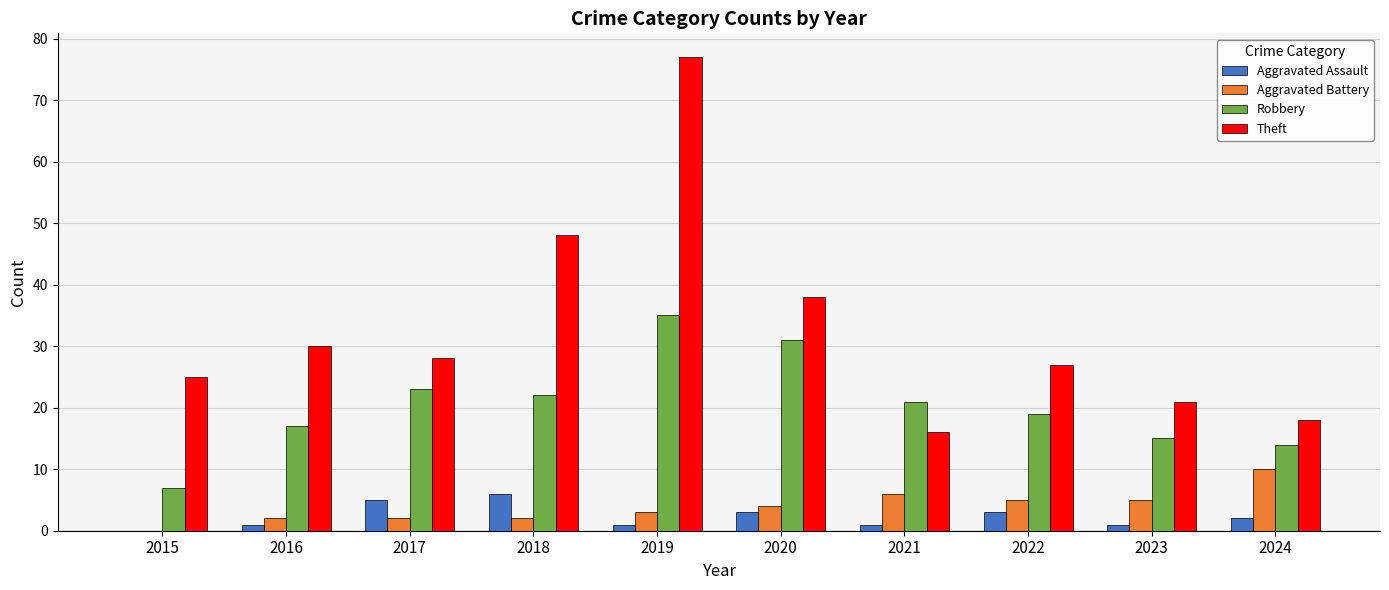

Between 2016 and 2019, which series saw the biggest shift?

Theft